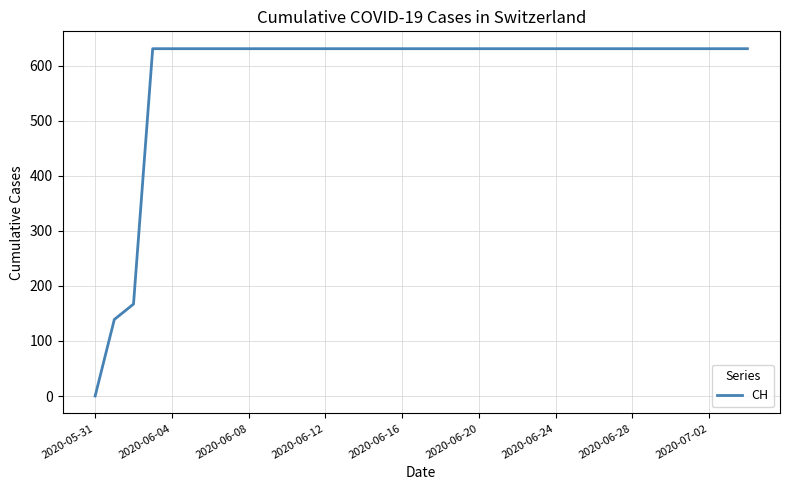

How many lines are shown in the chart?

1